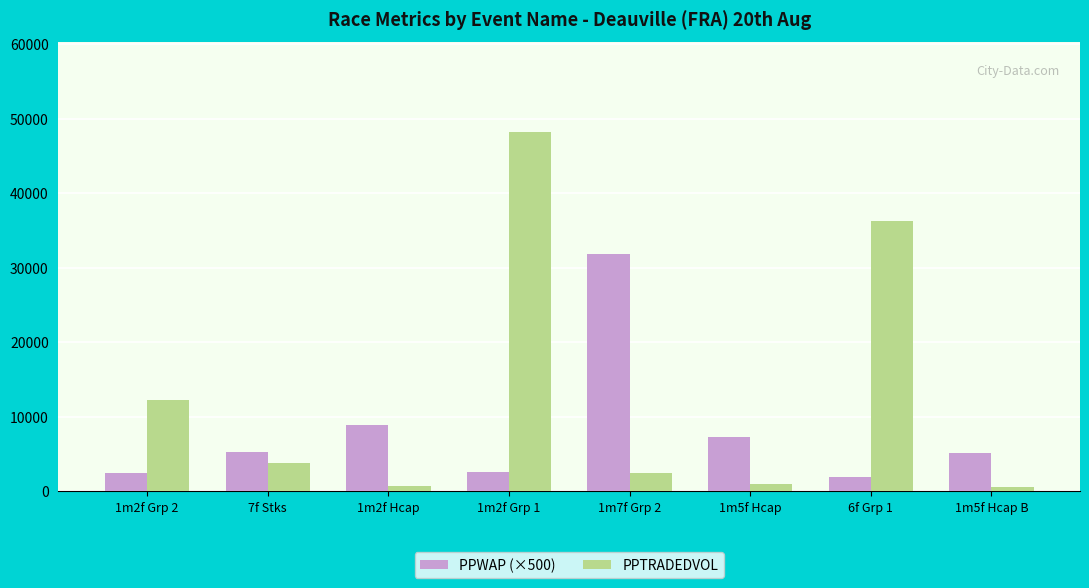

What position from the right is 1m5f Hcap?

3